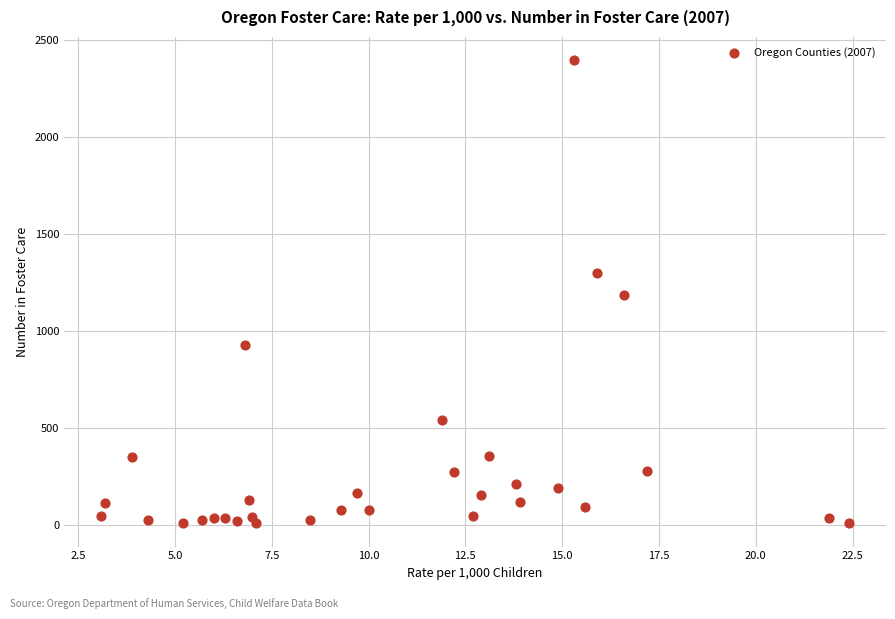

What is the range of Y values (max minus min)?

2389